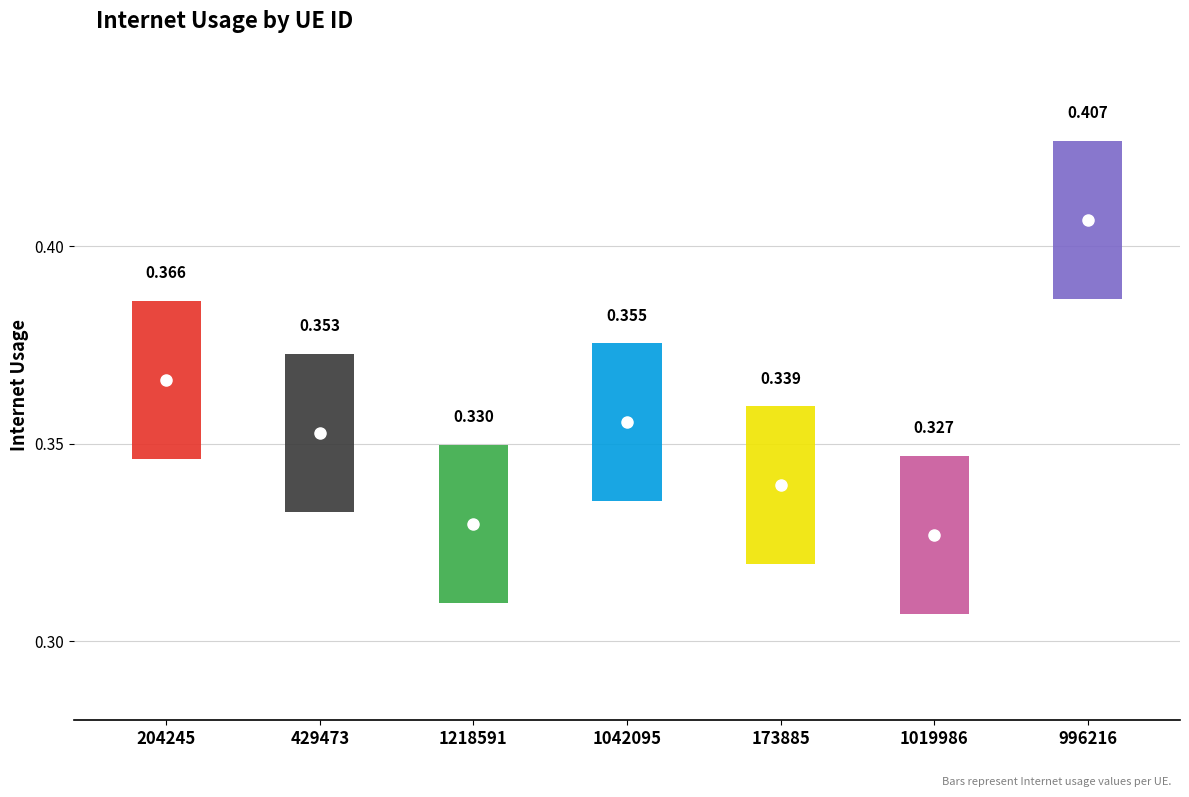

At which category does the chart reach its minimum across all series?

1019986